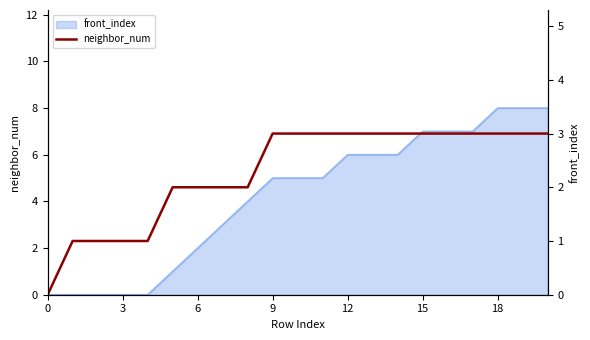

Where is the data nearest to the value 1?

3